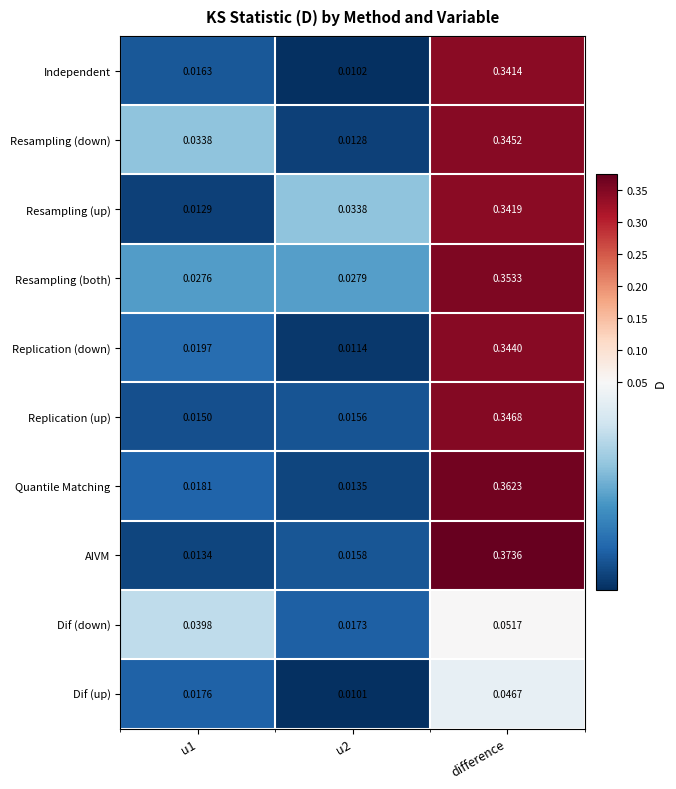

Which series has the widest spread of values?

AIVM